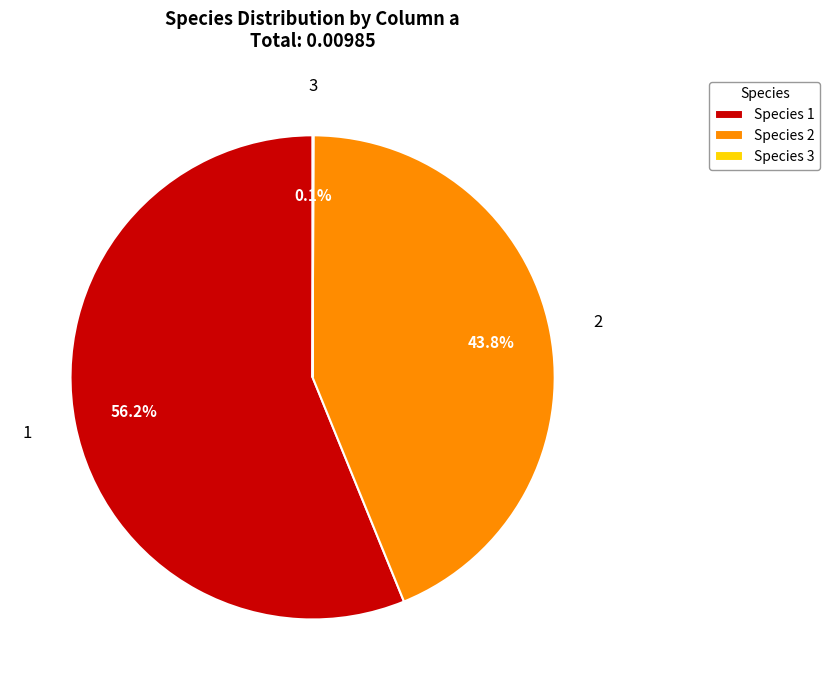

Is the sum of Species 1 and Species 2 greater than half?

Yes